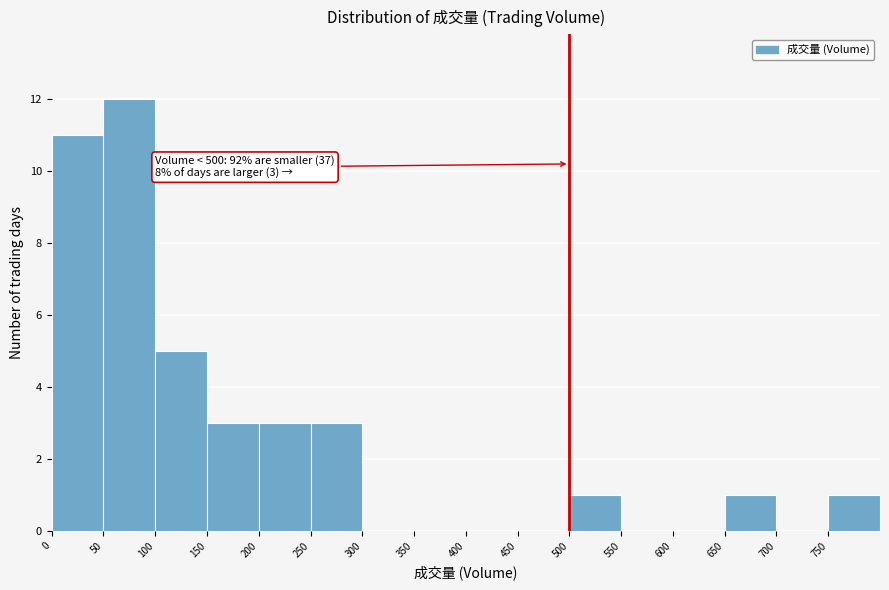

Over which range of the x-axis is the bar tallest?

50 to 100